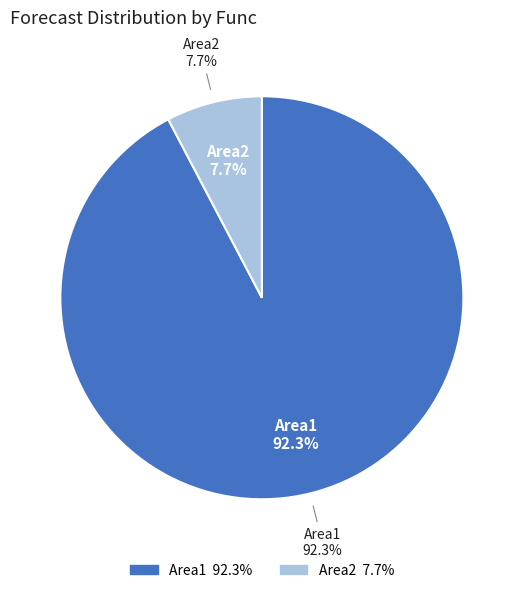

The 20 slice represents 21% of the pie. True or false?

False